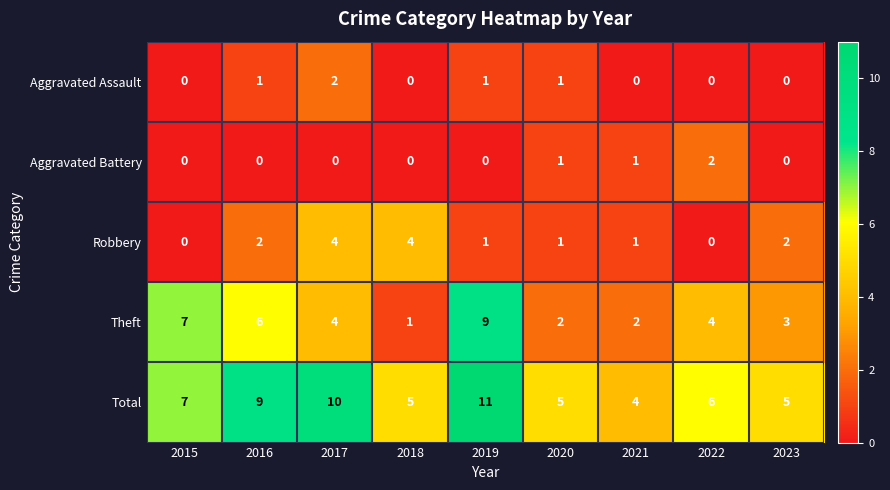

How many distinct data groups are displayed?

5